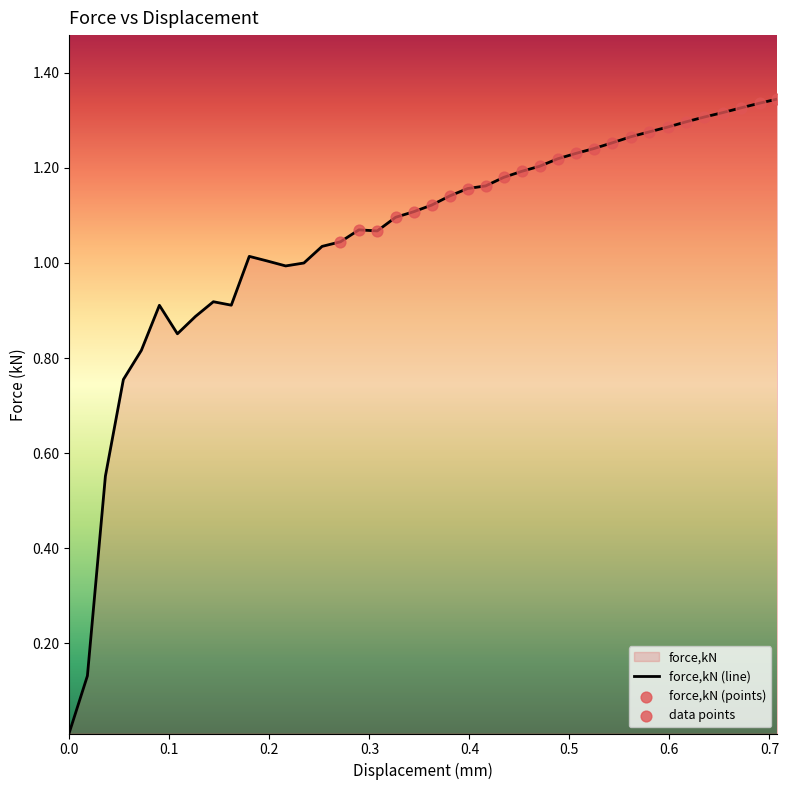

Between 0.524528 and 0.126033, which is larger?

0.524528